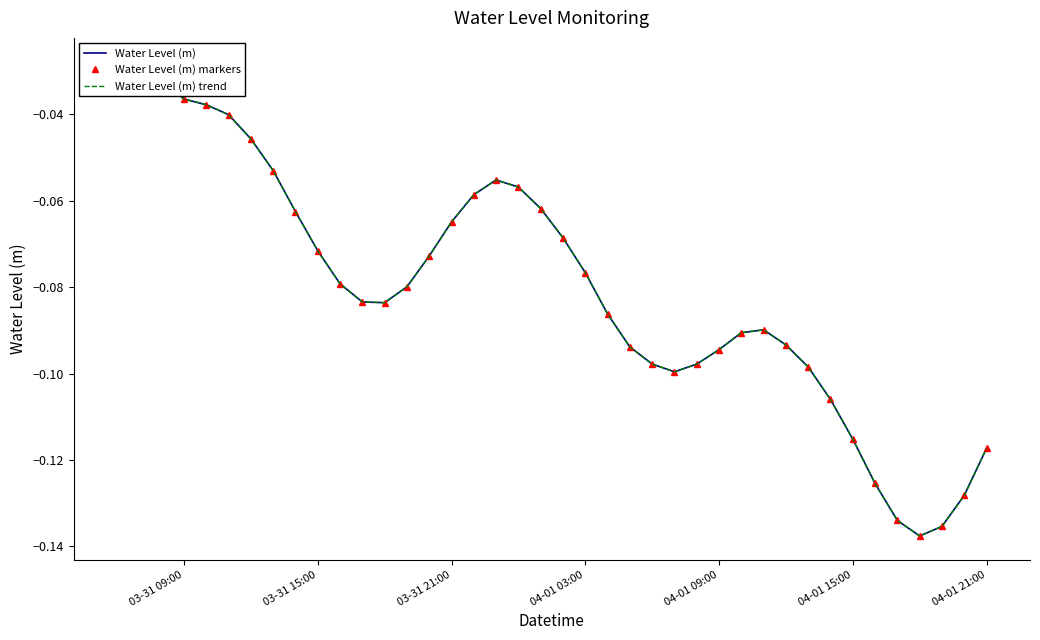

At which label does Water Level (m) markers reach its peak?

03-31 09:00